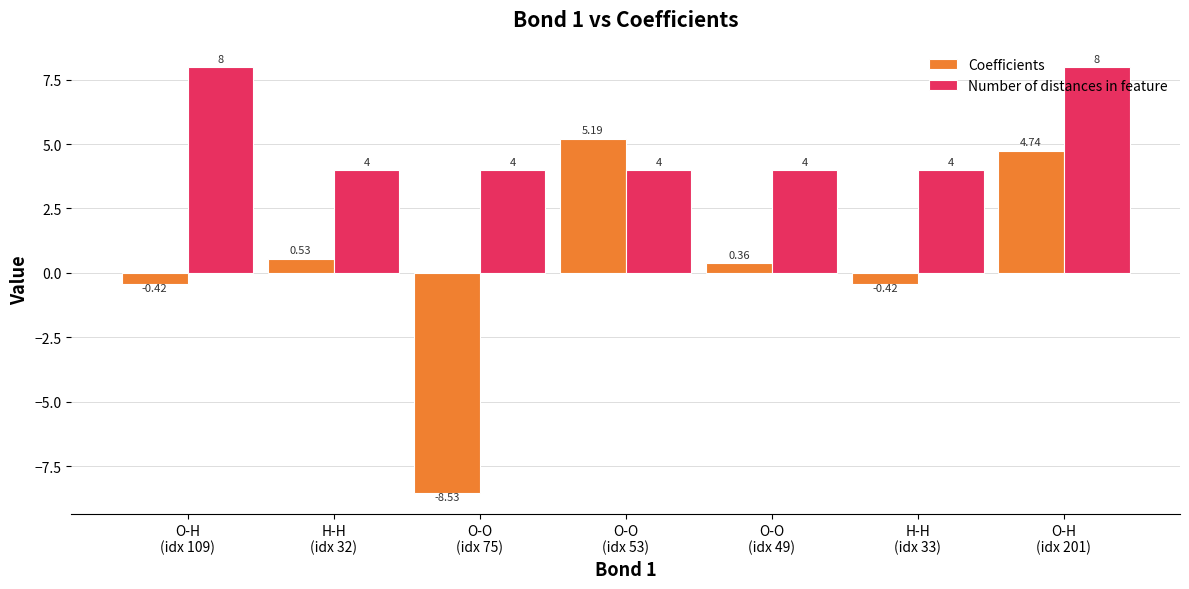

Is it true that Coefficients equals -3.4 at O-O
(idx 75)?

False